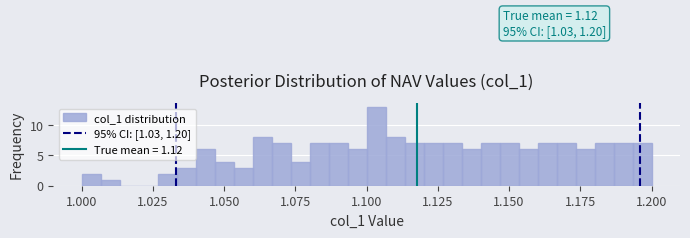

Around what value on the x-axis is the tallest bar? Give the approximate position of its centre, as read against the axis.

1.105